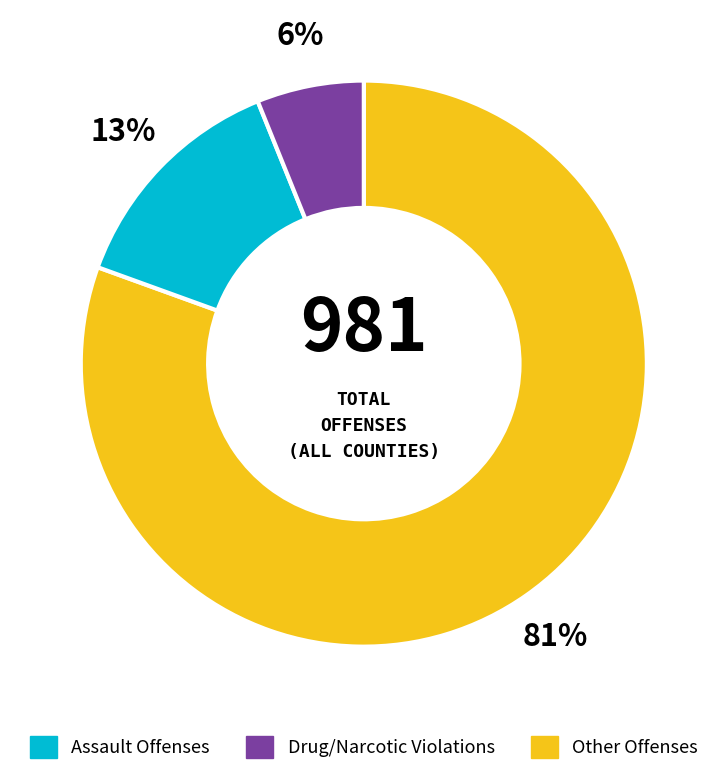

Does any single category account for the majority?

Yes